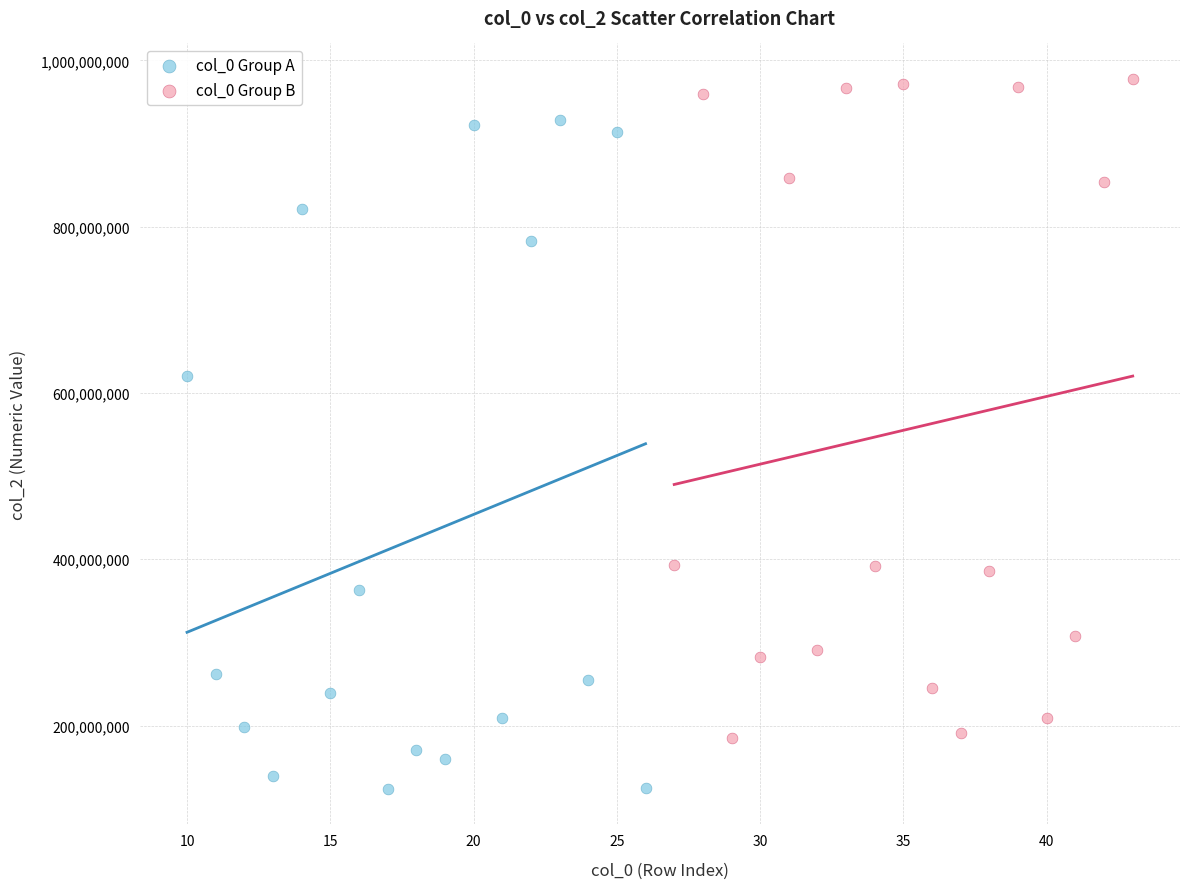

Which series reaches the minimum Y coordinate?

col_0 Group A